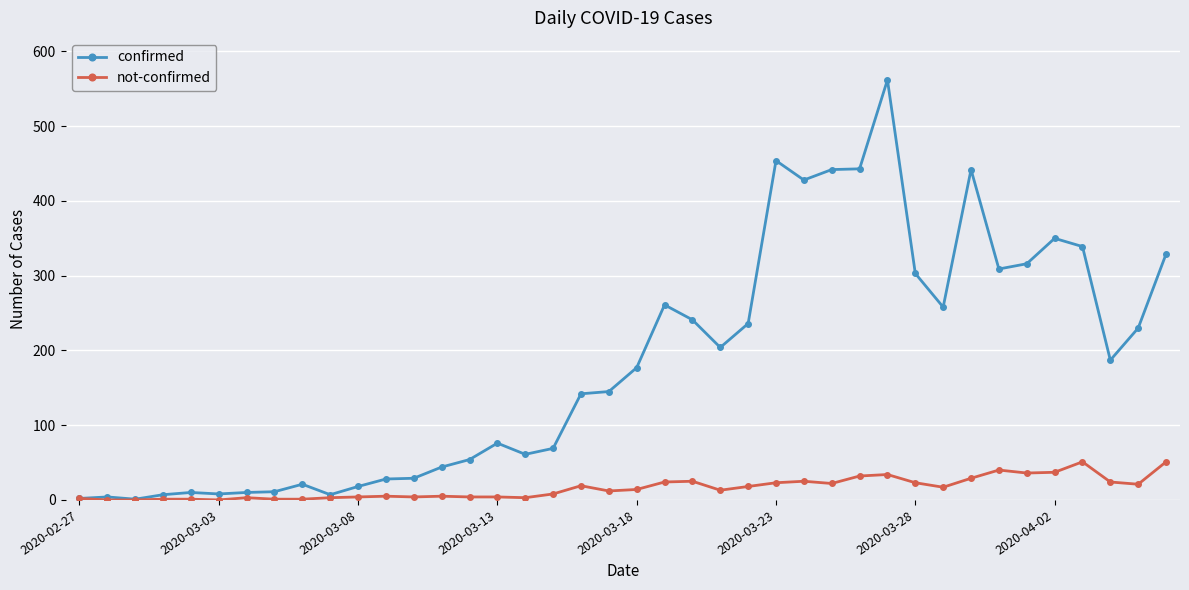

What is the value of the confirmed point at the 14th from the left?

44